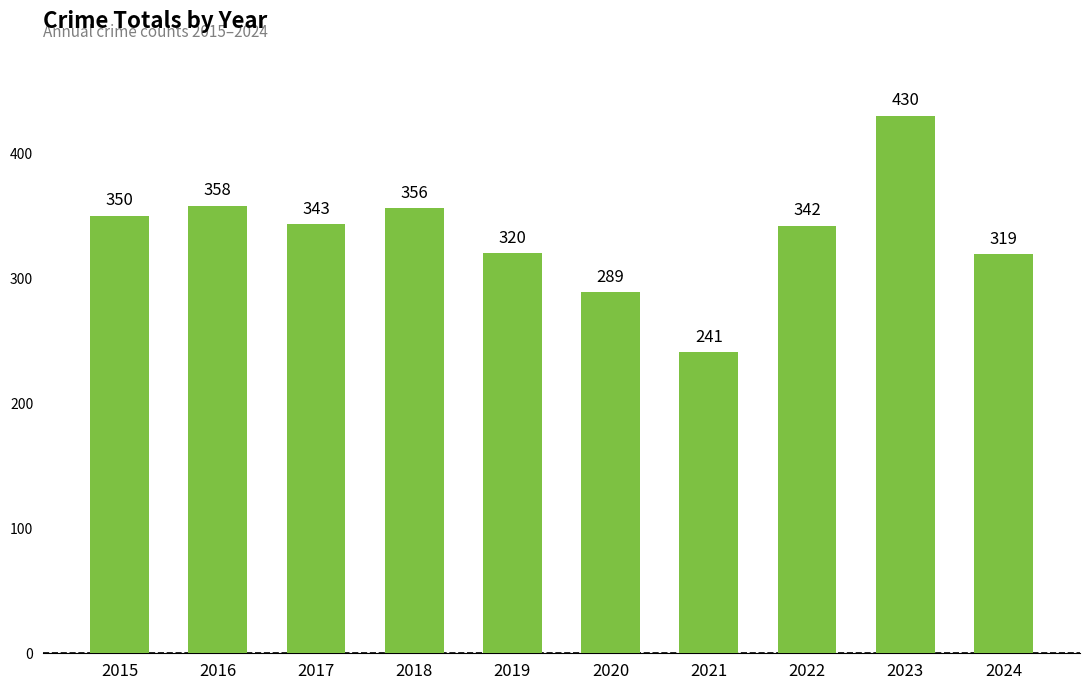

The chart shows a value of 343 at 2017. True or false?

True